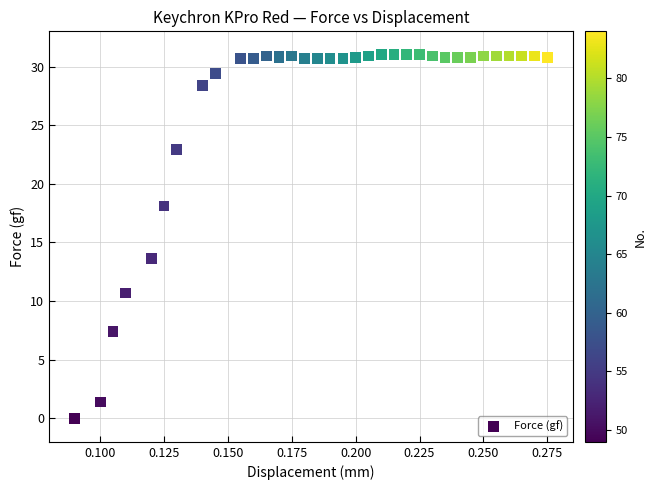

What Y value in the scatter plot is closest to 15?

13.6